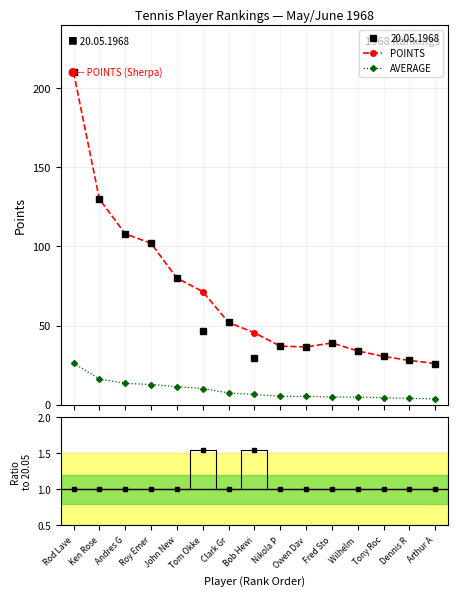

What position from the right is Owen Dav?

6